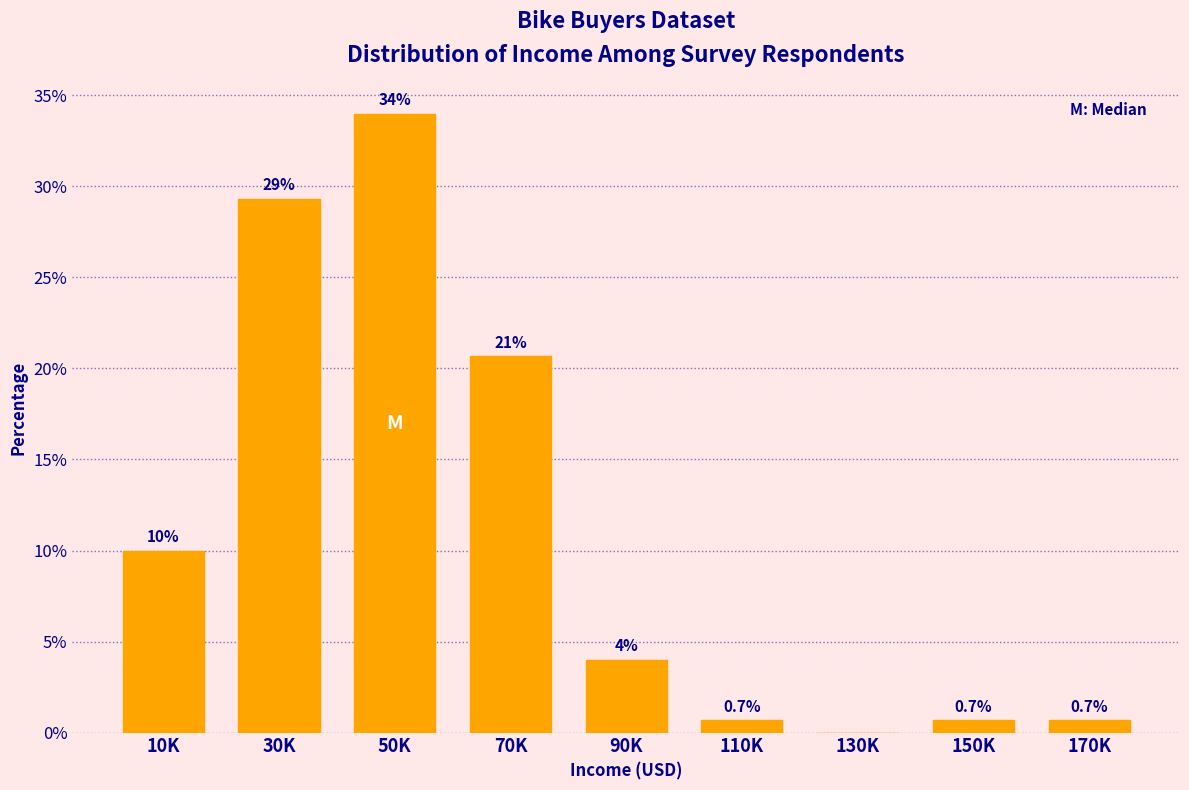

Reading left to right, list all the values displayed in this chart.

10K=10.0	30K=29.3	50K=34.0	70K=20.7	90K=4.0	110K=0.7	130K=0.0	150K=0.7	170K=0.7